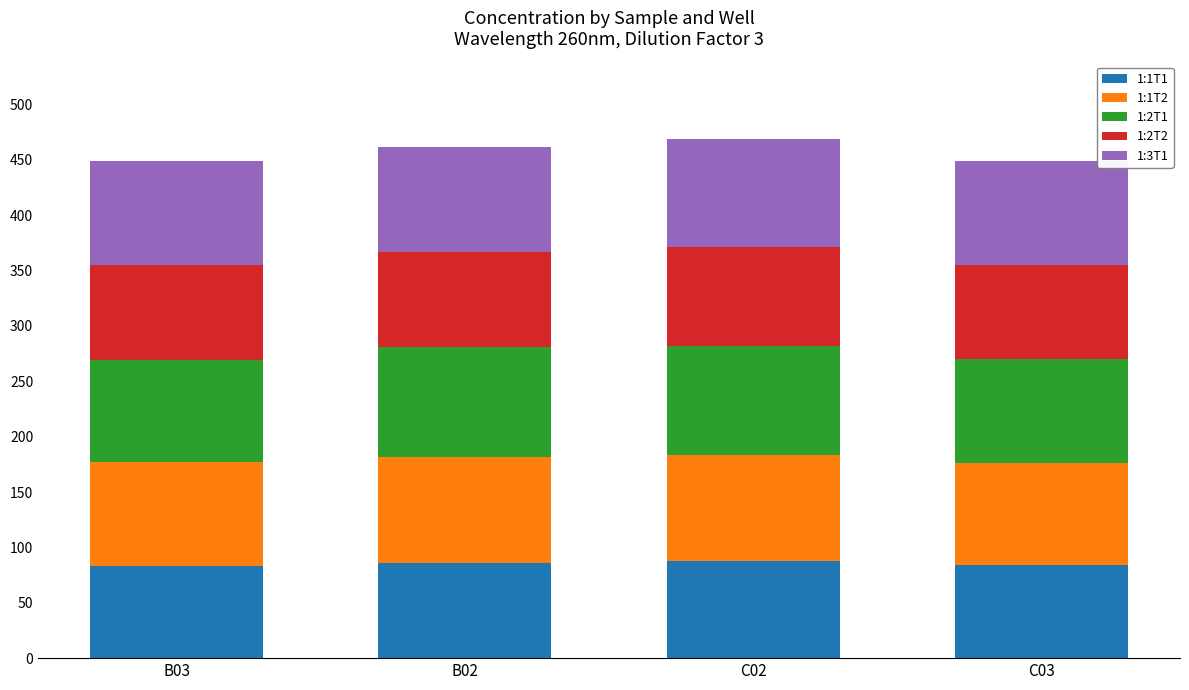

What is the total value across all series at C02?

468.6